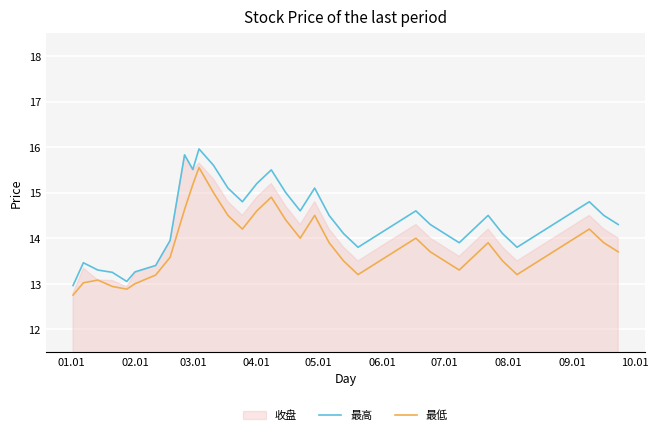

True or false: 最低 and 最高 intersect in this chart.

False